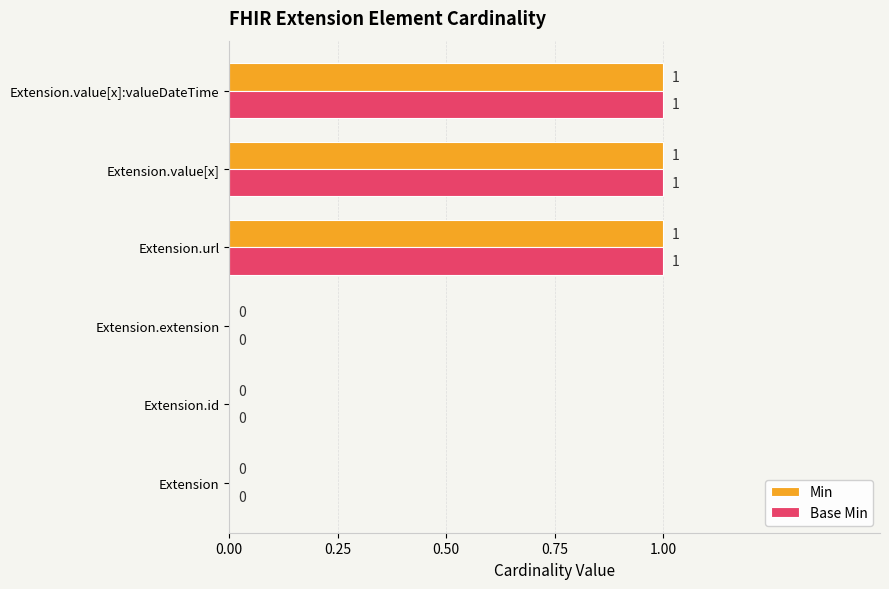

Is the value of Min at Extension.value[x] greater than the value of Base Min at Extension.id?

Yes